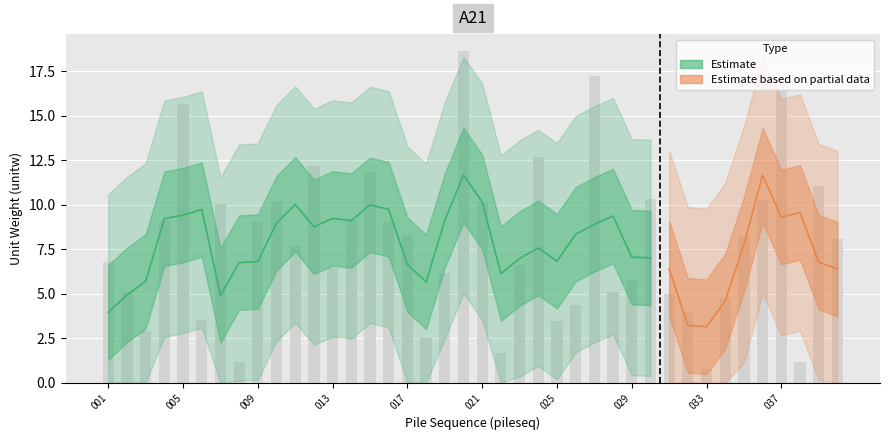

Does the chart contain stacked bars?

No